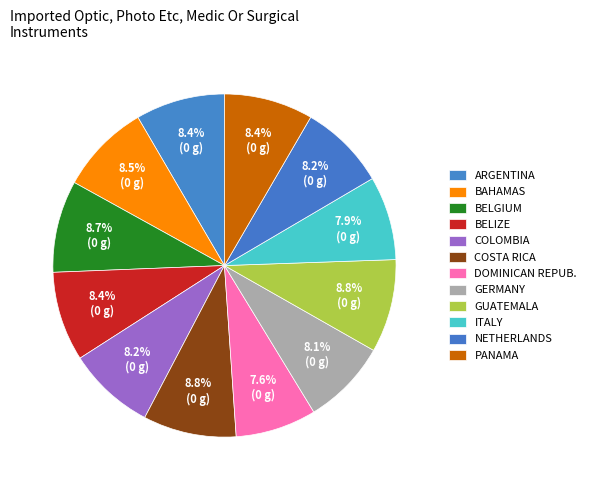

Count the number of slices in the pie.

12